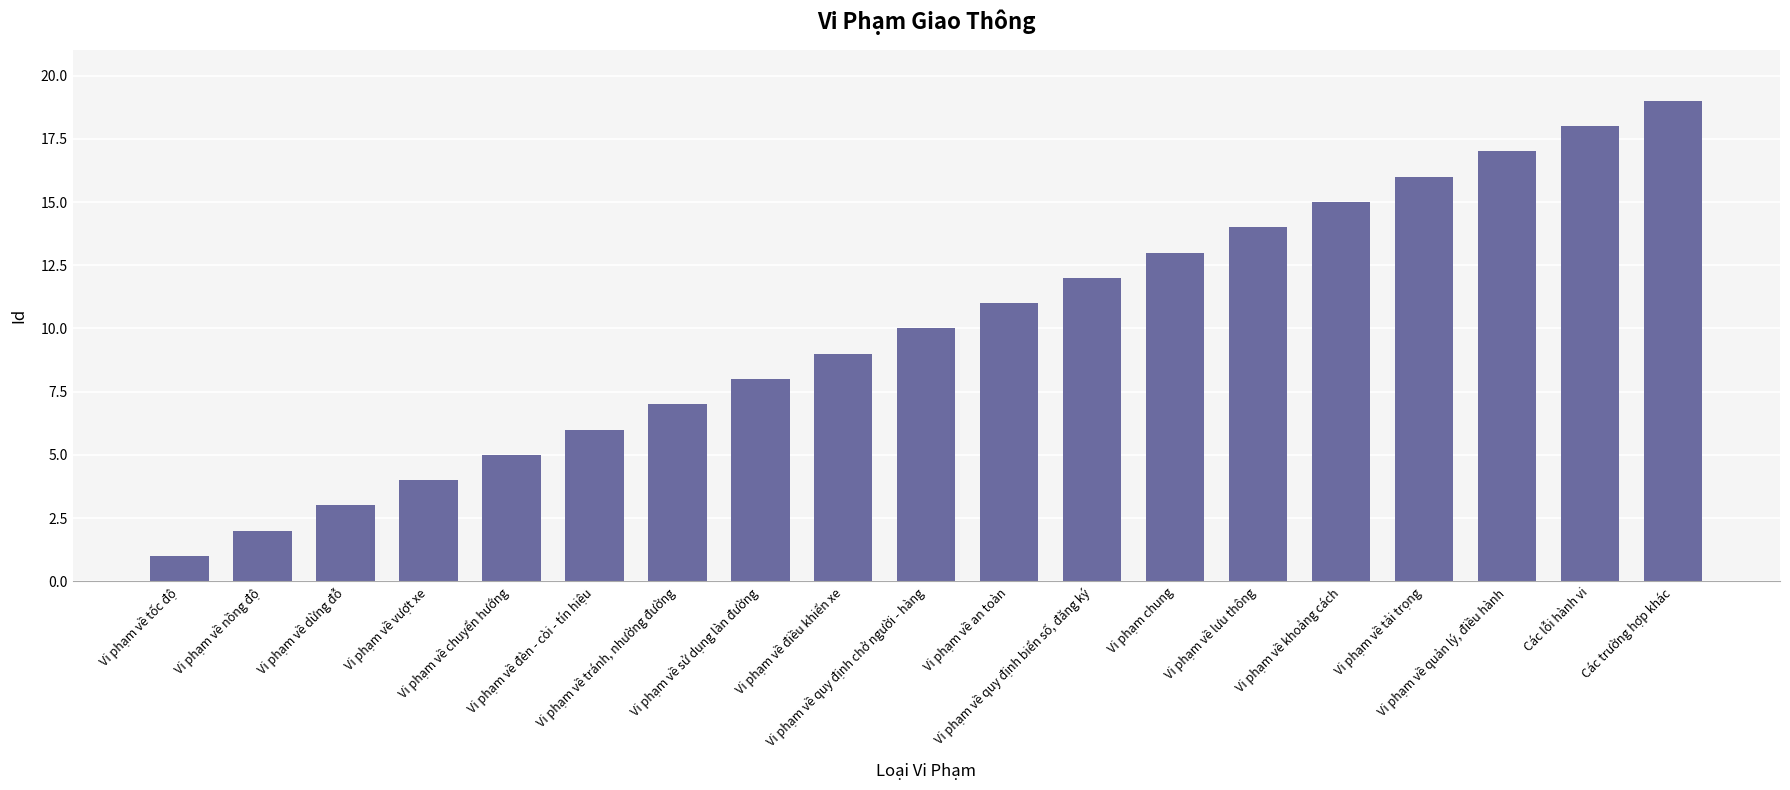

What is the average value?

10